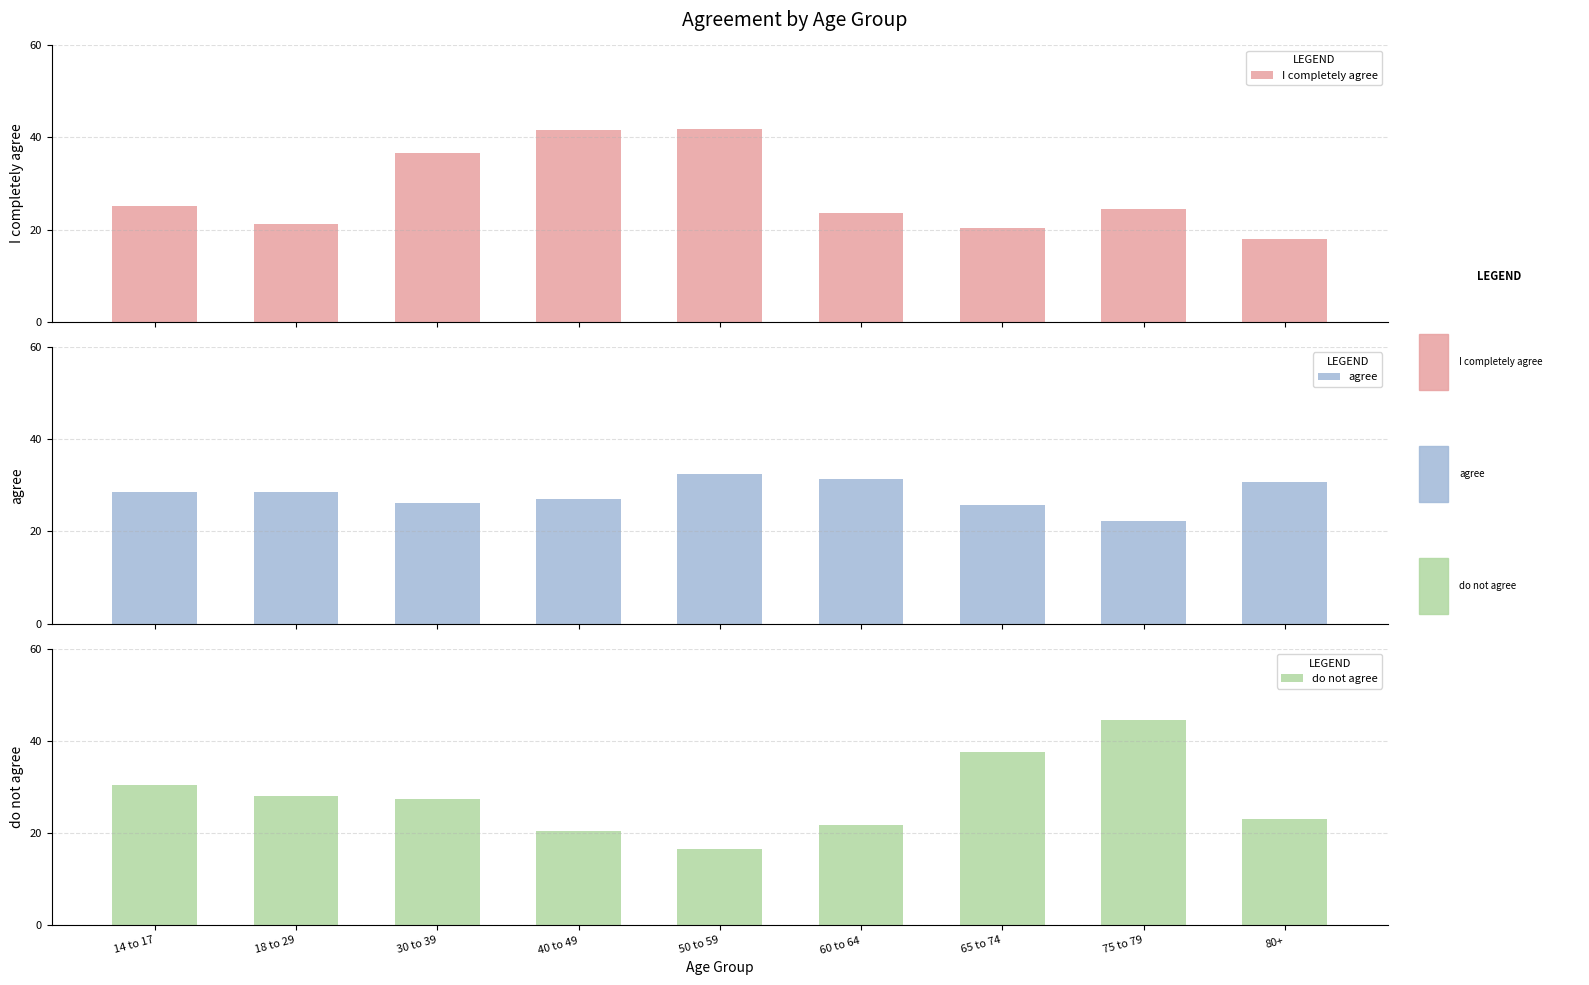

What is the label of the 6th bar from the left?

60 to 64